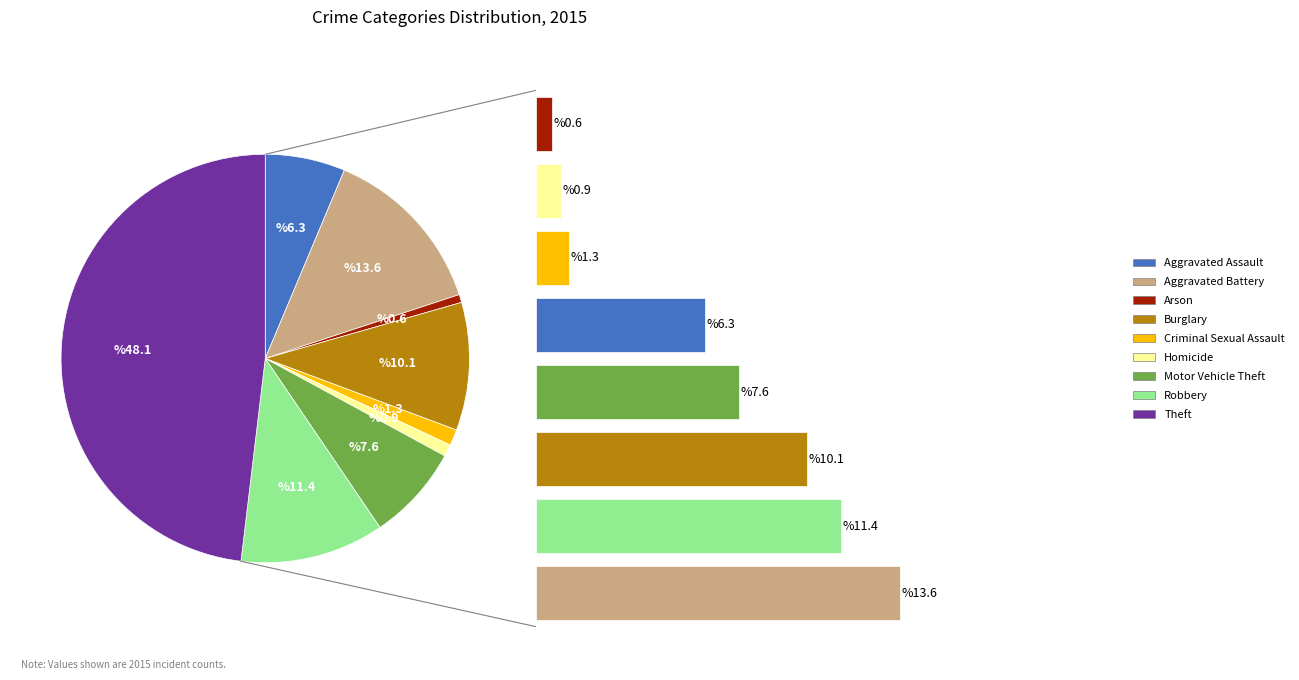

Rank the categories by value from highest to lowest.

Theft, Aggravated Battery, Robbery, Burglary, Motor Vehicle Theft, Aggravated Assault, Criminal Sexual Assault, Homicide, Arson